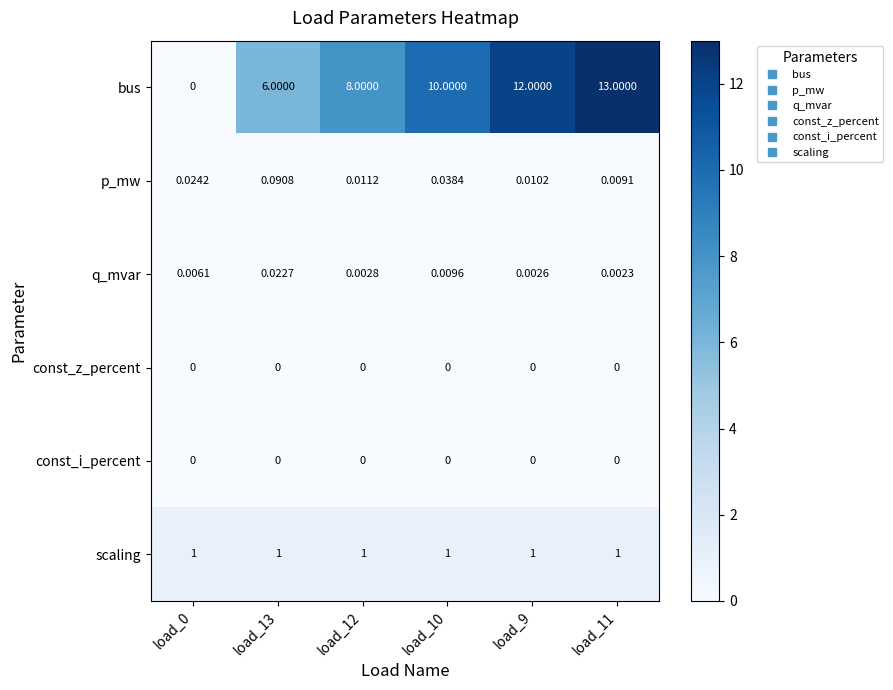

At which category is the sum across all series the highest?

load_11